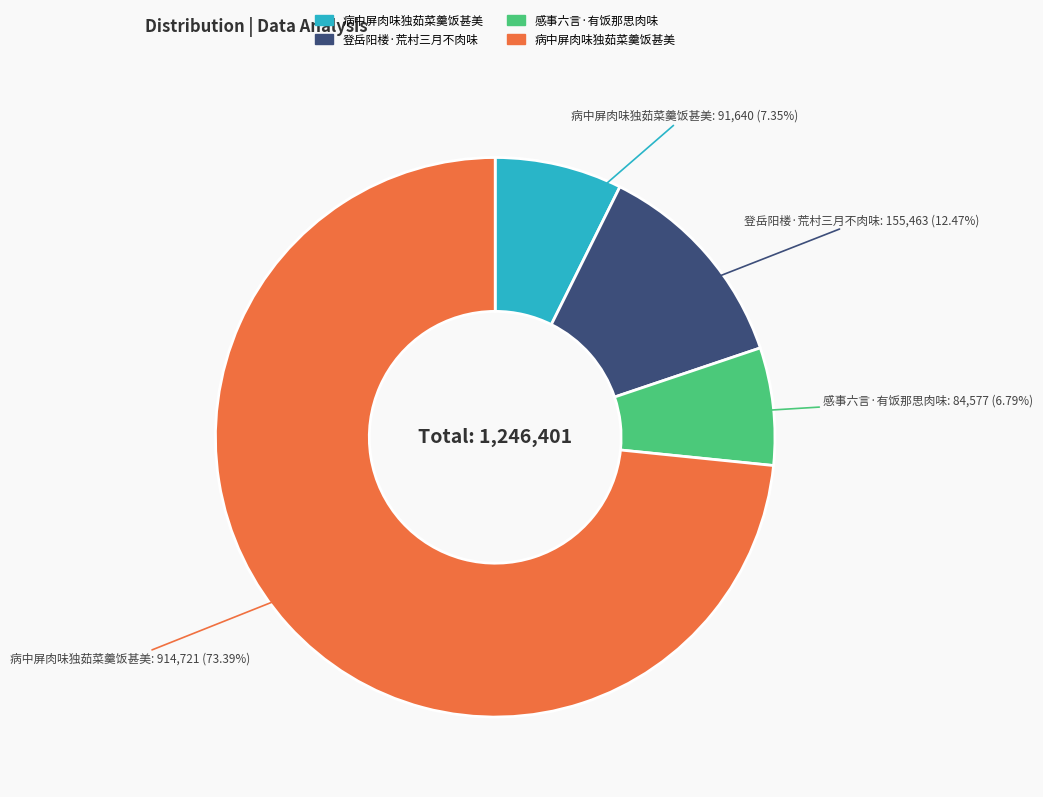

Is there any slice that represents more than half of the pie?

Yes